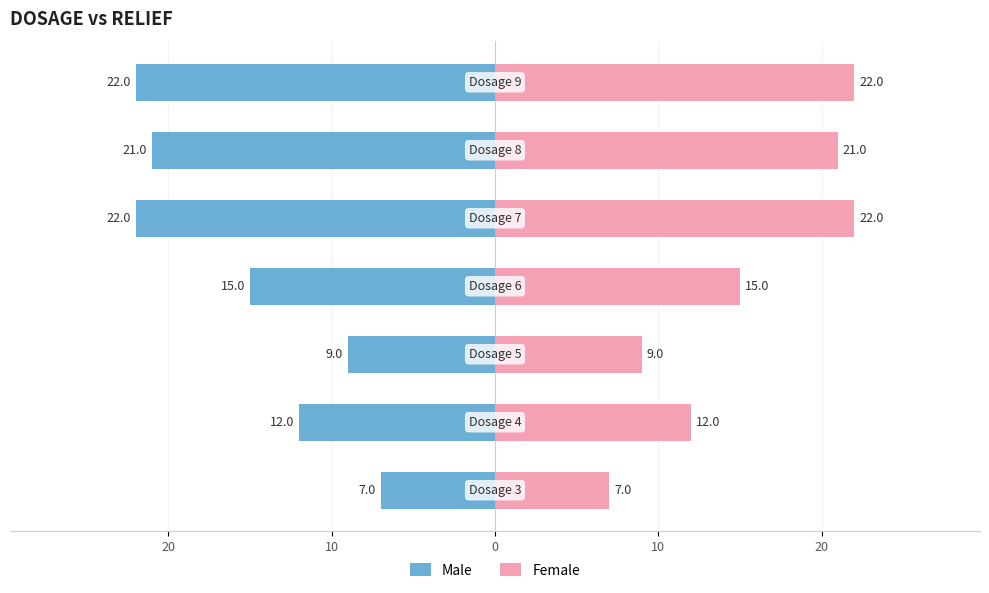

The value of Female at 0 is 7. True or false?

False